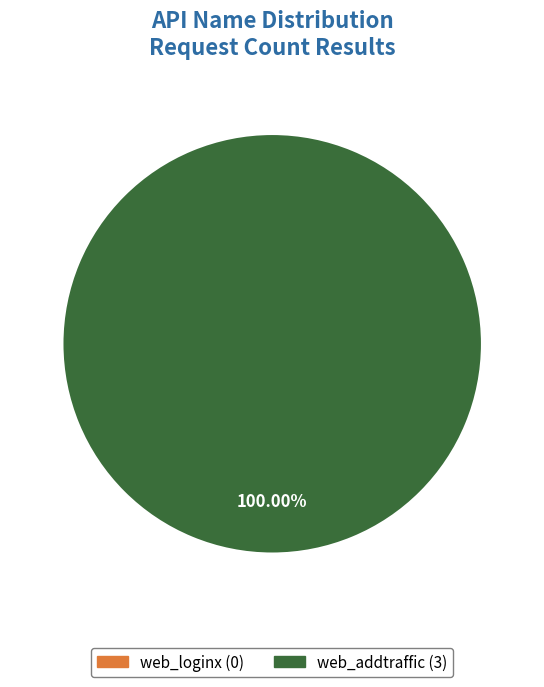

Does any single category account for the majority?

Yes